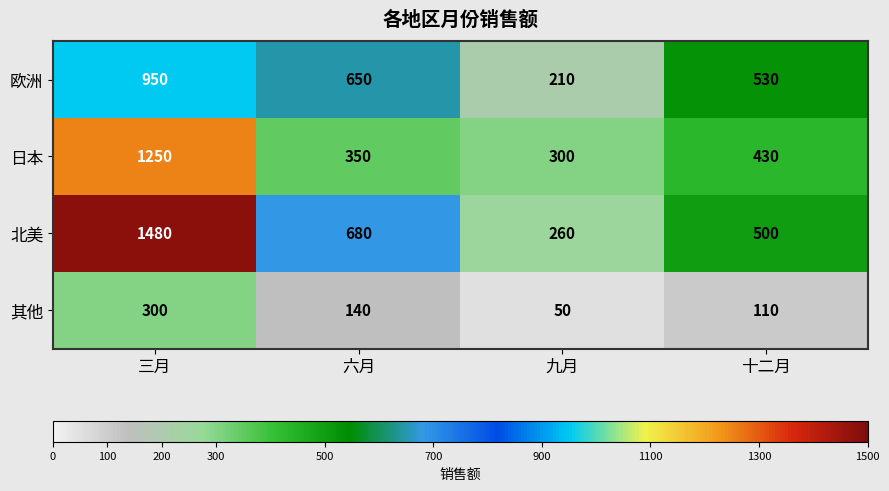

Rank the series by their maximum value, from lowest to highest.

其他, 欧洲, 日本, 北美